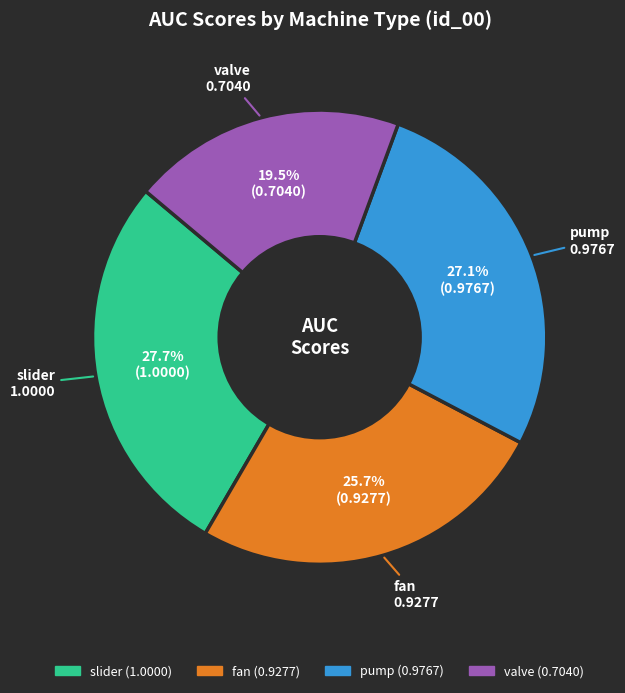

Does any single category account for the majority?

No